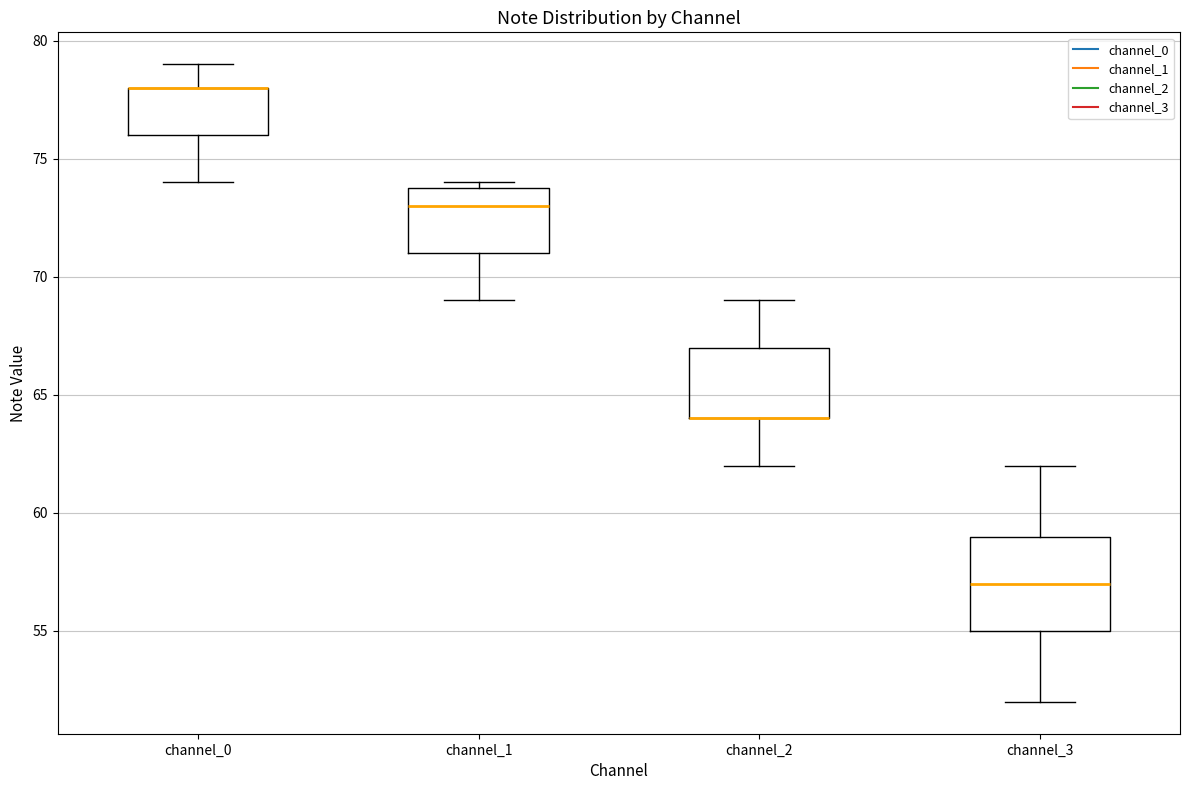

Reading left to right, read every box against the y-axis: the position of its median line, the range the box covers, and the ends of its whiskers. The values are not printed on the chart, so give them approximately, as read against the axis.

channel_0: median 78 (drawn on the box's upper edge), box 76 to 78, whiskers 74 to 79
channel_1: median 73, box 71 to 74, whiskers 69 to 74 (just above the box's upper edge)
channel_2: median 64 (drawn on the box's lower edge), box 64 to 67, whiskers 62 to 69
channel_3: median 57, box 55 to 59, whiskers 52 to 62